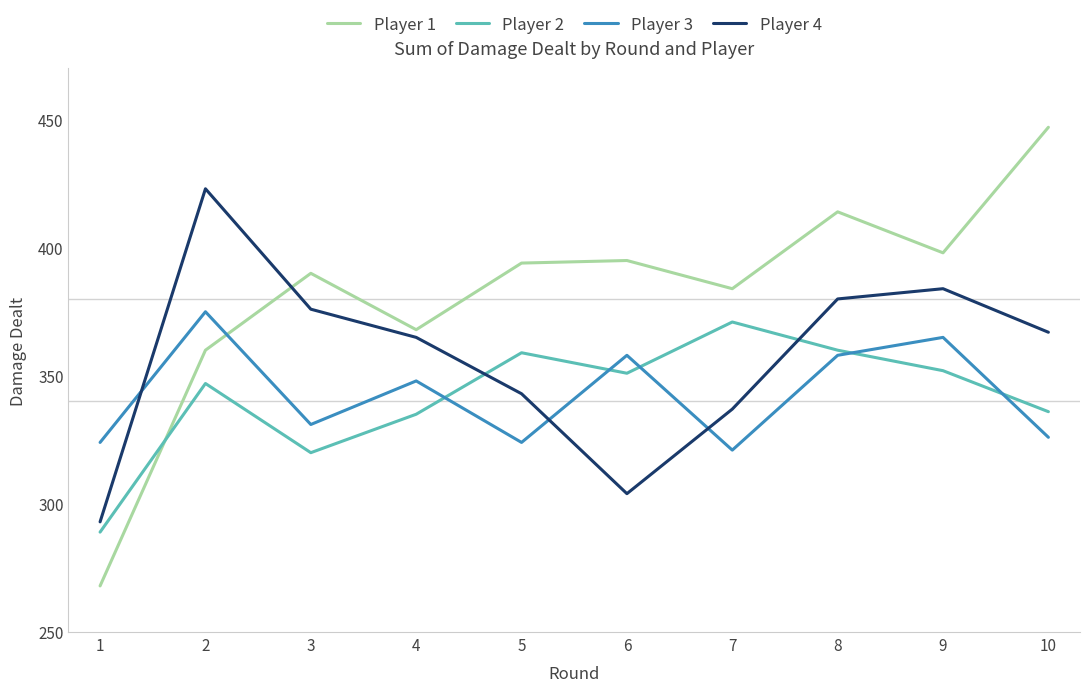

What are all the series names shown in the legend?

Player 1, Player 2, Player 3, Player 4